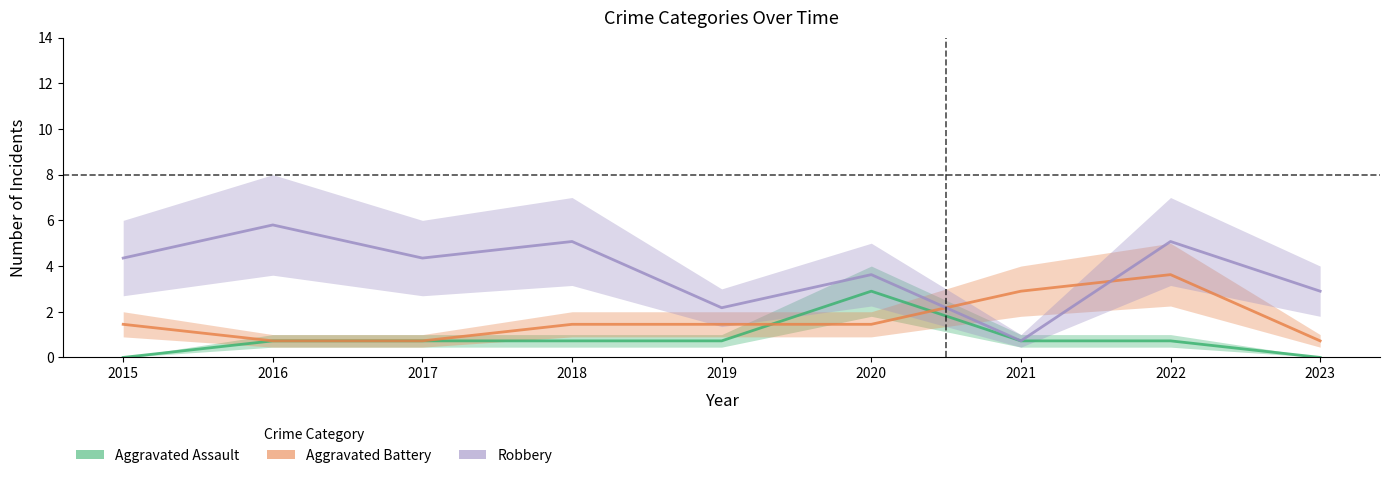

What is the lowest value of the Robbery series?

0.7